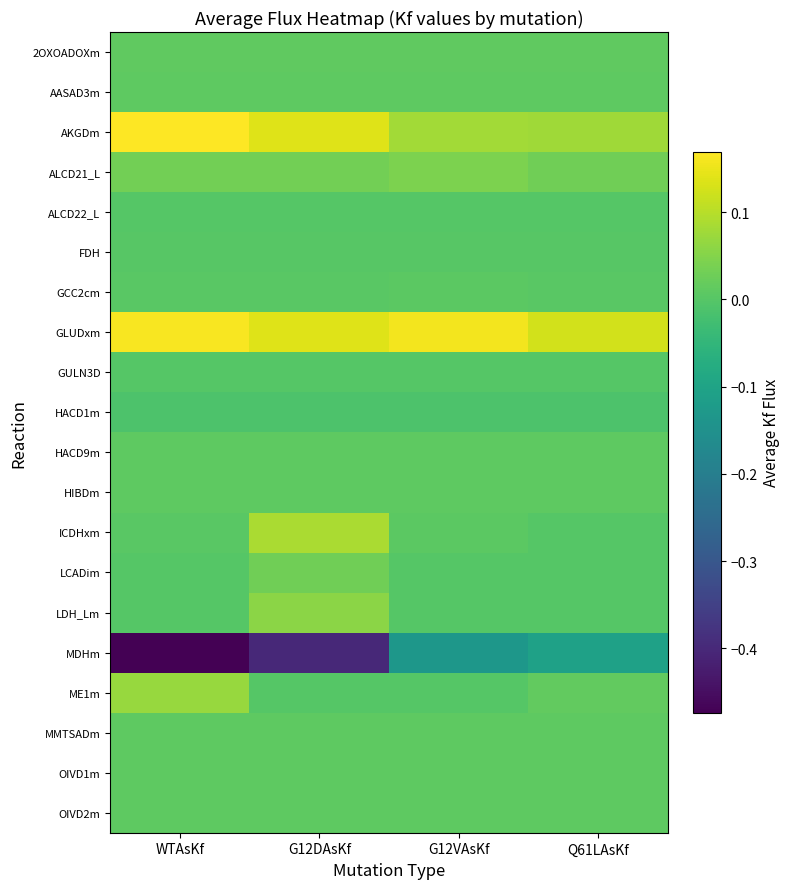

Reading right to left, extract all data points from this chart.

2OXOADOXm: Q61LAsKf=0.0	G12VAsKf=0.0	G12DAsKf=0.0	WTAsKf=0.0
AASAD3m: Q61LAsKf=0.0	G12VAsKf=0.0	G12DAsKf=0.0	WTAsKf=0.0
AKGDm: Q61LAsKf=0.1	G12VAsKf=0.1	G12DAsKf=0.1	WTAsKf=0.2
ALCD21_L: Q61LAsKf=0.0	G12VAsKf=0.0	G12DAsKf=0.0	WTAsKf=0.0
ALCD22_L: Q61LAsKf=0.0	G12VAsKf=0.0	G12DAsKf=0.0	WTAsKf=0.0
FDH: Q61LAsKf=0.0	G12VAsKf=0.0	G12DAsKf=0.0	WTAsKf=0.0
GCC2cm: Q61LAsKf=0.0	G12VAsKf=0.0	G12DAsKf=0.0	WTAsKf=0.0
GLUDxm: Q61LAsKf=0.1	G12VAsKf=0.2	G12DAsKf=0.1	WTAsKf=0.2
GULN3D: Q61LAsKf=0.0	G12VAsKf=0.0	G12DAsKf=0.0	WTAsKf=0.0
HACD1m: Q61LAsKf=-0.0	G12VAsKf=-0.0	G12DAsKf=-0.0	WTAsKf=-0.0
HACD9m: Q61LAsKf=0.0	G12VAsKf=0.0	G12DAsKf=0.0	WTAsKf=0.0
HIBDm: Q61LAsKf=0.0	G12VAsKf=0.0	G12DAsKf=0.0	WTAsKf=0.0
ICDHxm: Q61LAsKf=0.0	G12VAsKf=0.0	G12DAsKf=0.1	WTAsKf=0.0
LCADim: Q61LAsKf=0.0	G12VAsKf=0.0	G12DAsKf=0.0	WTAsKf=0.0
LDH_Lm: Q61LAsKf=0.0	G12VAsKf=0.0	G12DAsKf=0.1	WTAsKf=0.0
MDHm: Q61LAsKf=-0.1	G12VAsKf=-0.1	G12DAsKf=-0.4	WTAsKf=-0.5
ME1m: Q61LAsKf=0.0	G12VAsKf=0.0	G12DAsKf=0.0	WTAsKf=0.1
MMTSADm: Q61LAsKf=0.0	G12VAsKf=0.0	G12DAsKf=0.0	WTAsKf=0.0
OIVD1m: Q61LAsKf=0.0	G12VAsKf=0.0	G12DAsKf=0.0	WTAsKf=0.0
OIVD2m: Q61LAsKf=0.0	G12VAsKf=0.0	G12DAsKf=0.0	WTAsKf=0.0